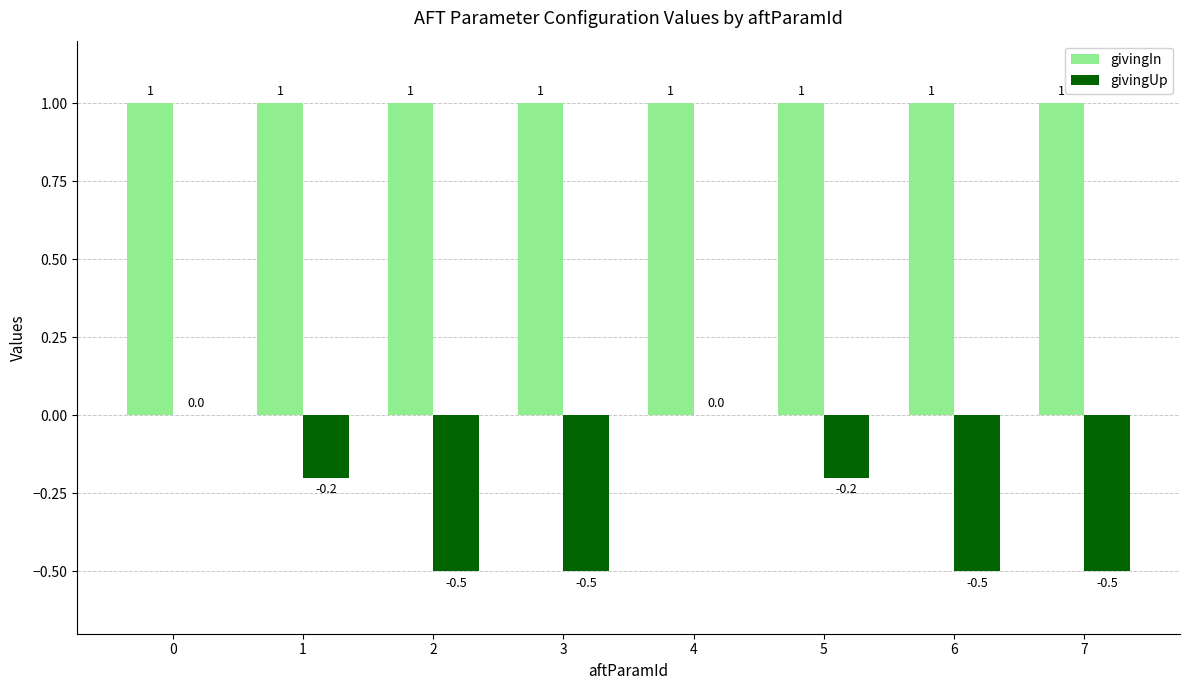

The value of givingIn at 2 is 0.5. True or false?

False